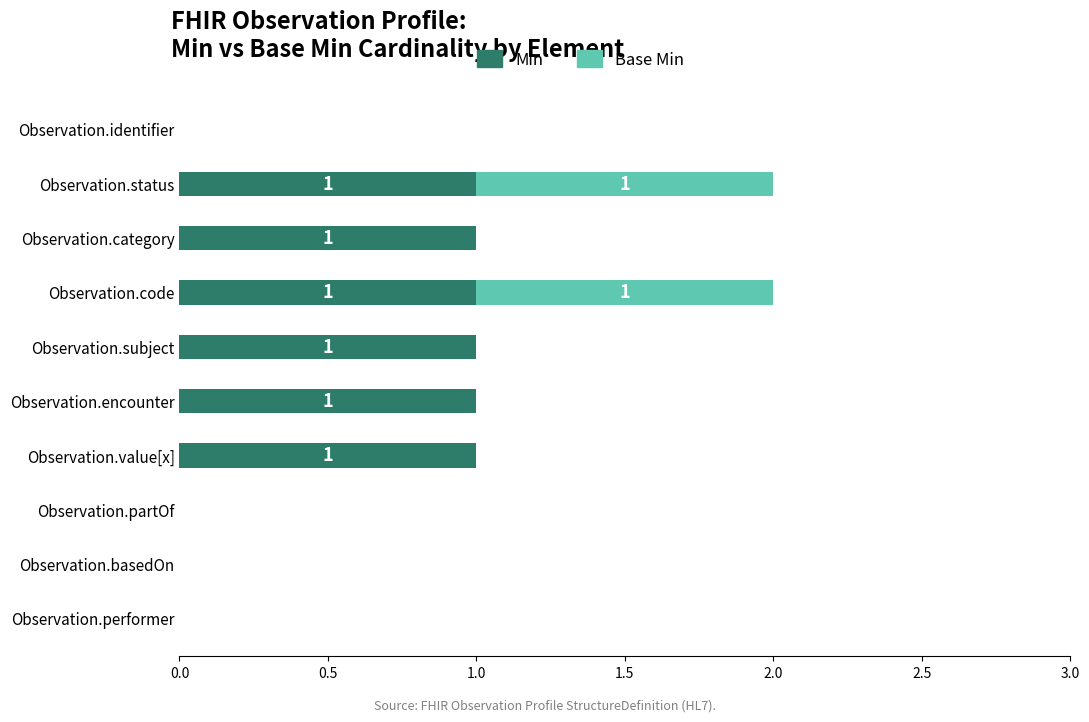

The value of Min at Observation.encounter is 2. True or false?

False